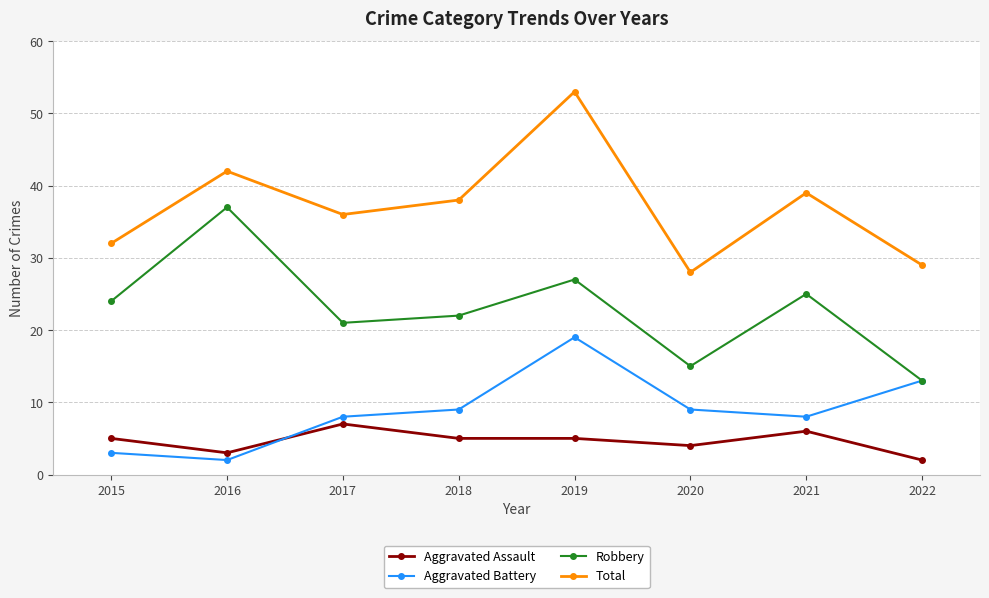

True or false: Aggravated Battery has a value of 14 at 2021.

False